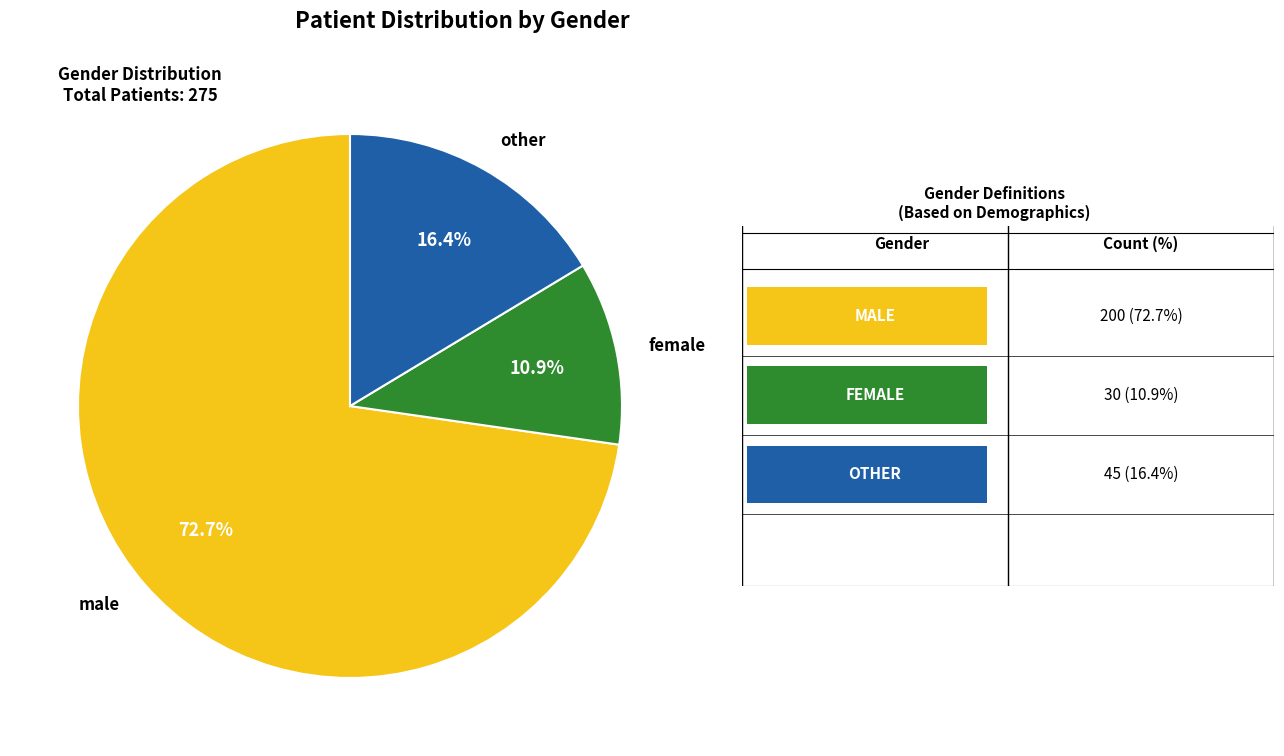

To the nearest percent, what is the difference between the largest and smallest slice percentages?

62%